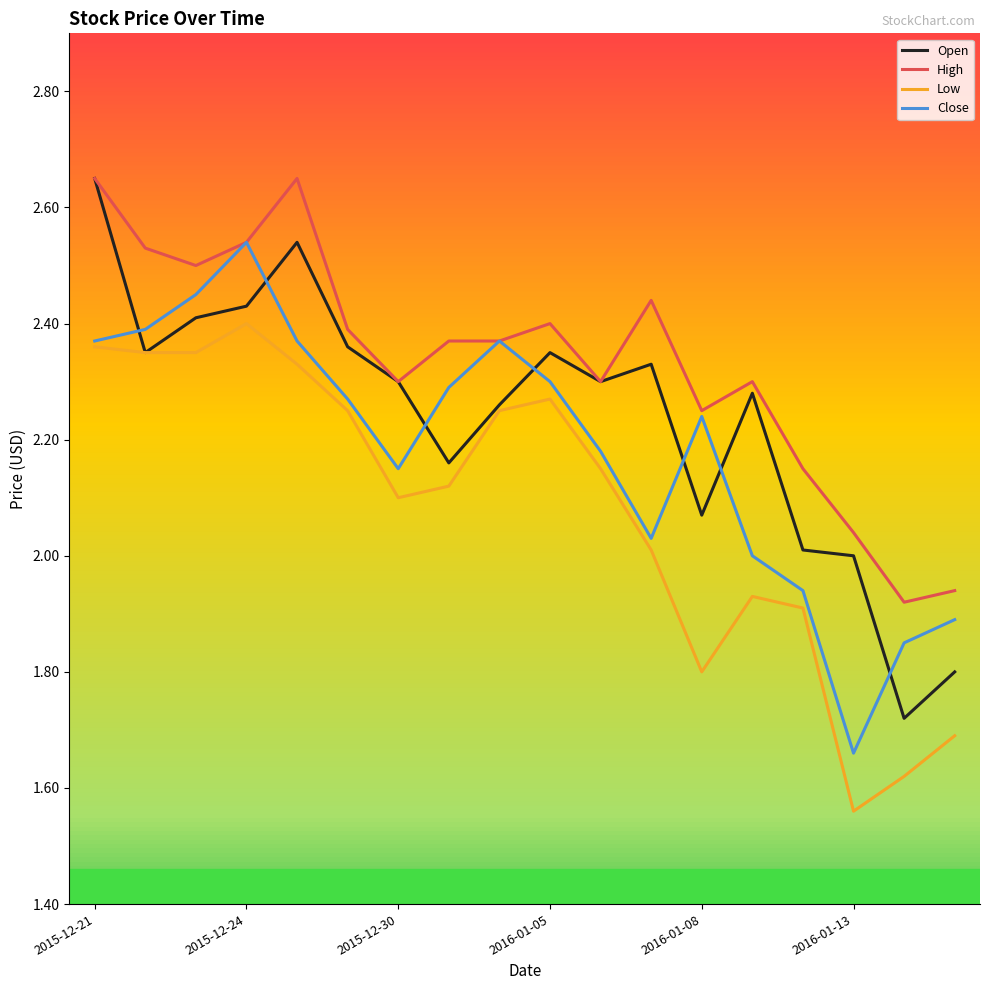

Rank the series by their average value, from highest to lowest.

High, Open, Close, Low